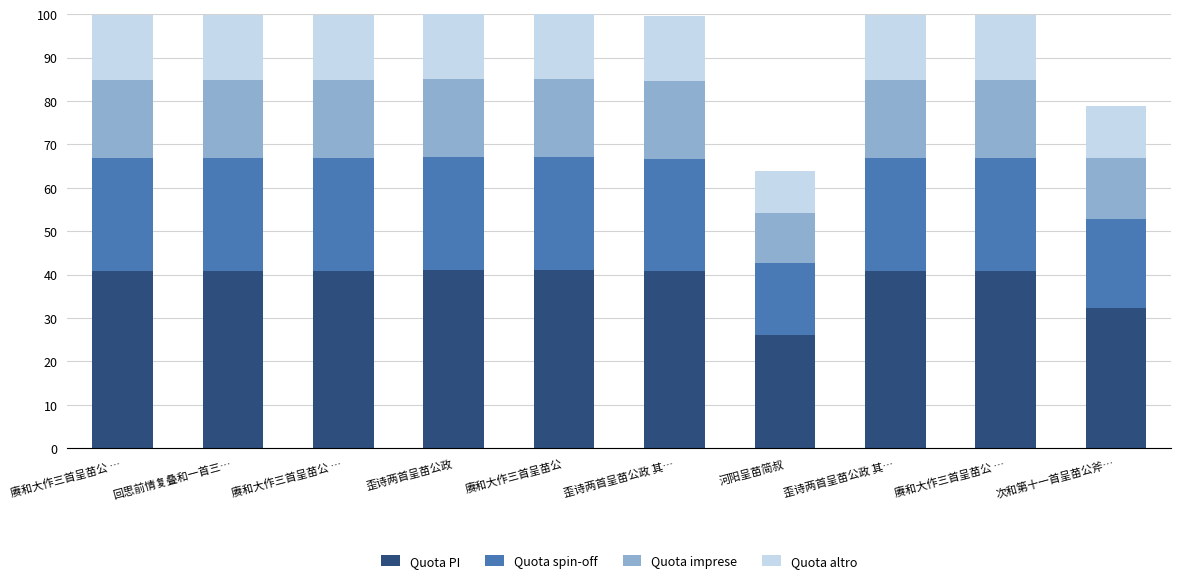

True or false: Quota imprese has a value of 18.0 at 赓和大作三首呈苗公 ….

True